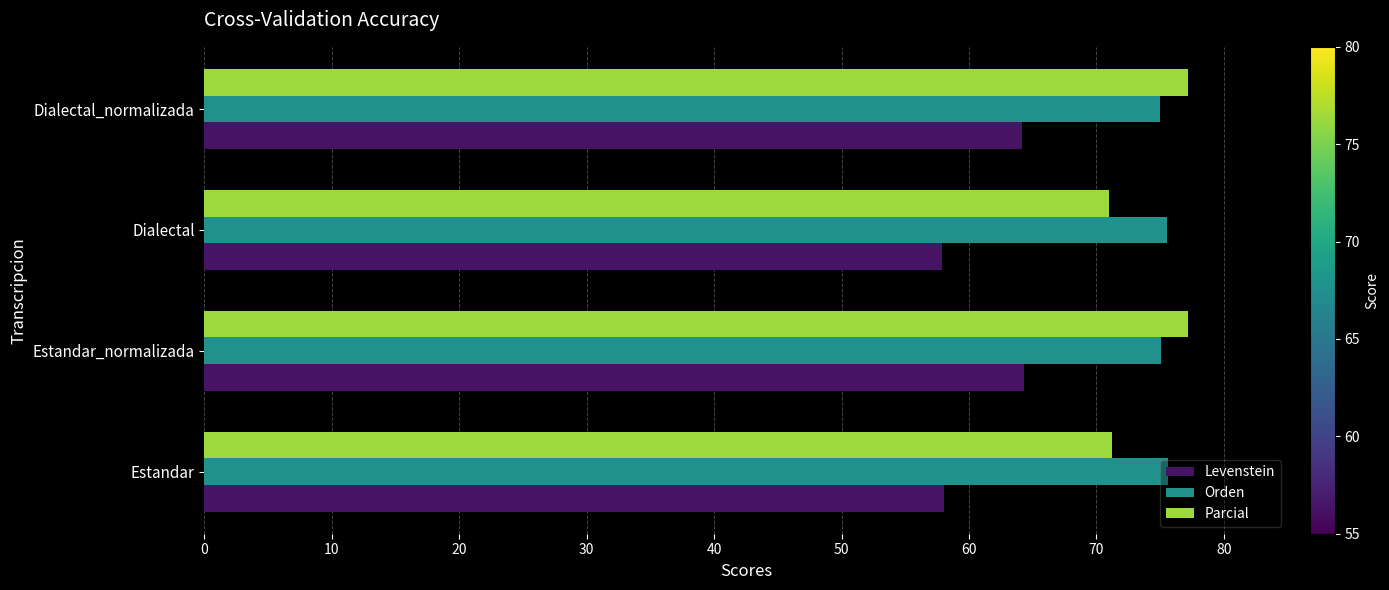

What is the greatest value displayed?

77.2